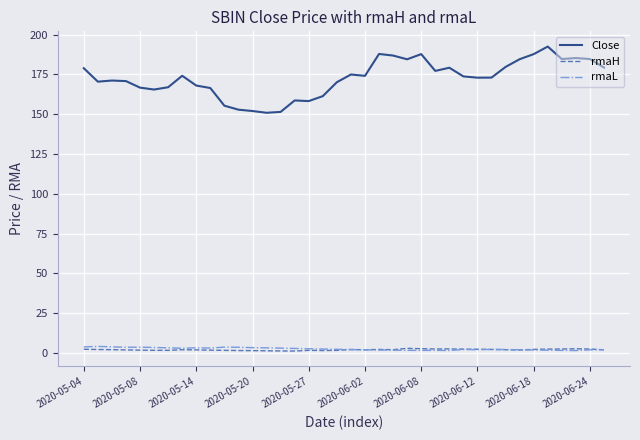

True or false: rmaH and Close cross at least once.

False